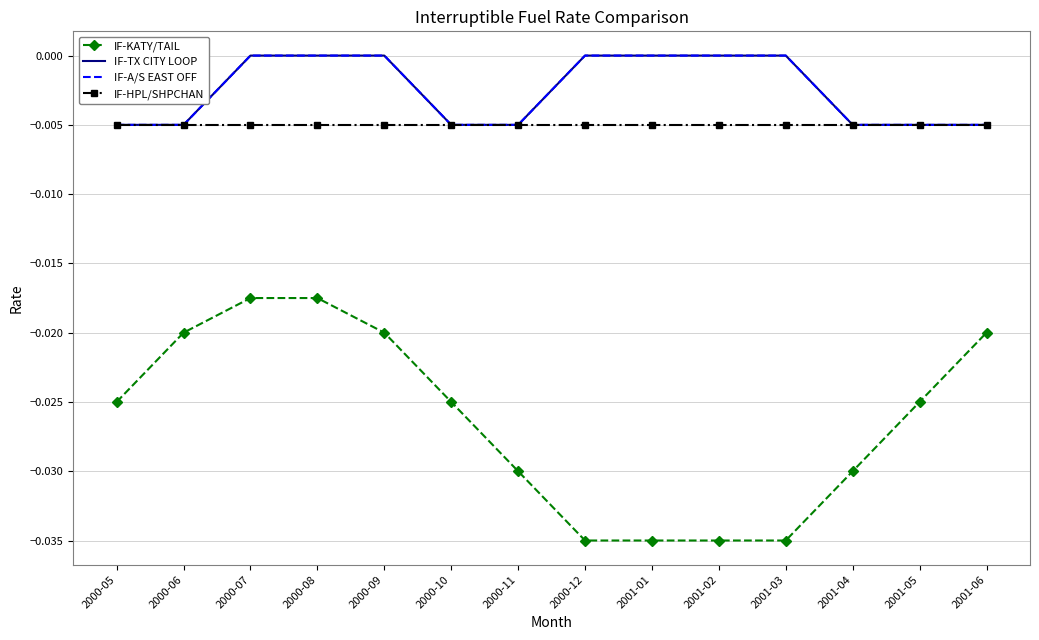

True or false: IF-HPL/SHPCHAN and IF-TX CITY LOOP intersect in this chart.

False